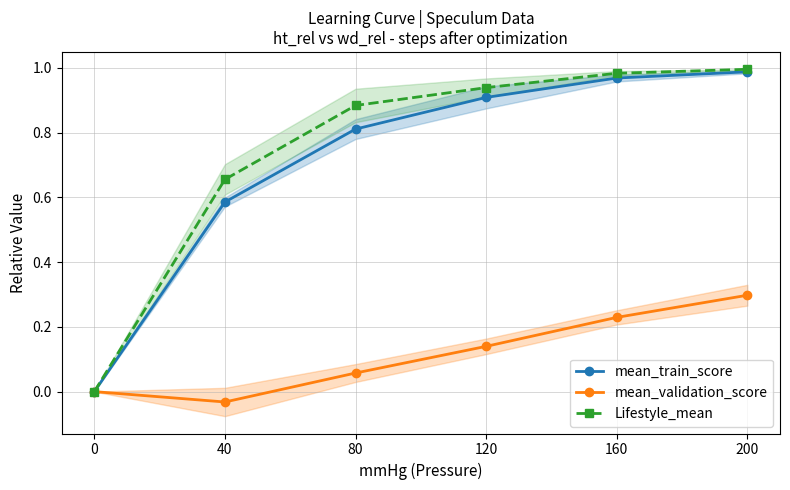

What is the sum of the mean_validation_score values at 200 and 80?

0.4